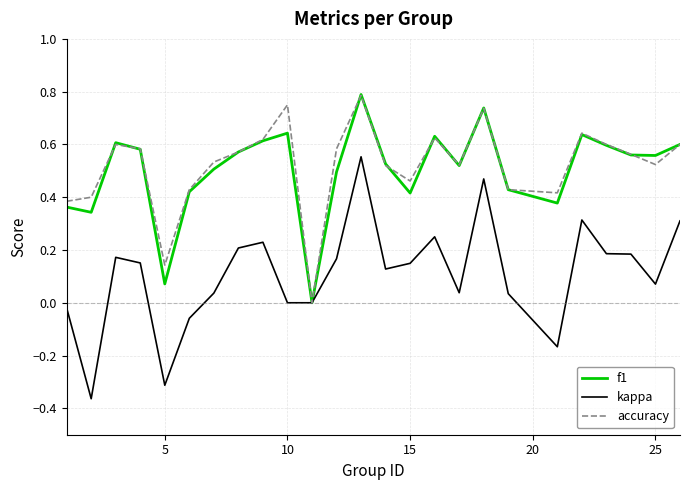

Which series has the largest range (max minus min)?

kappa